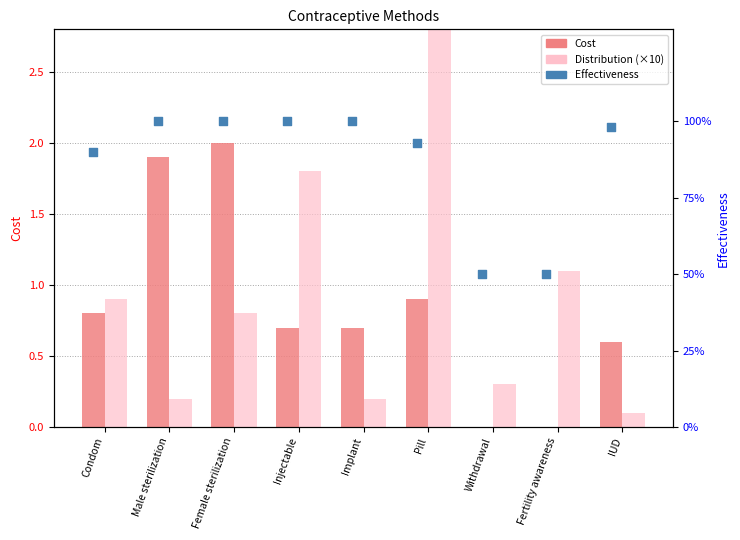

Which series reaches the maximum Y coordinate?

Distribution (×10)